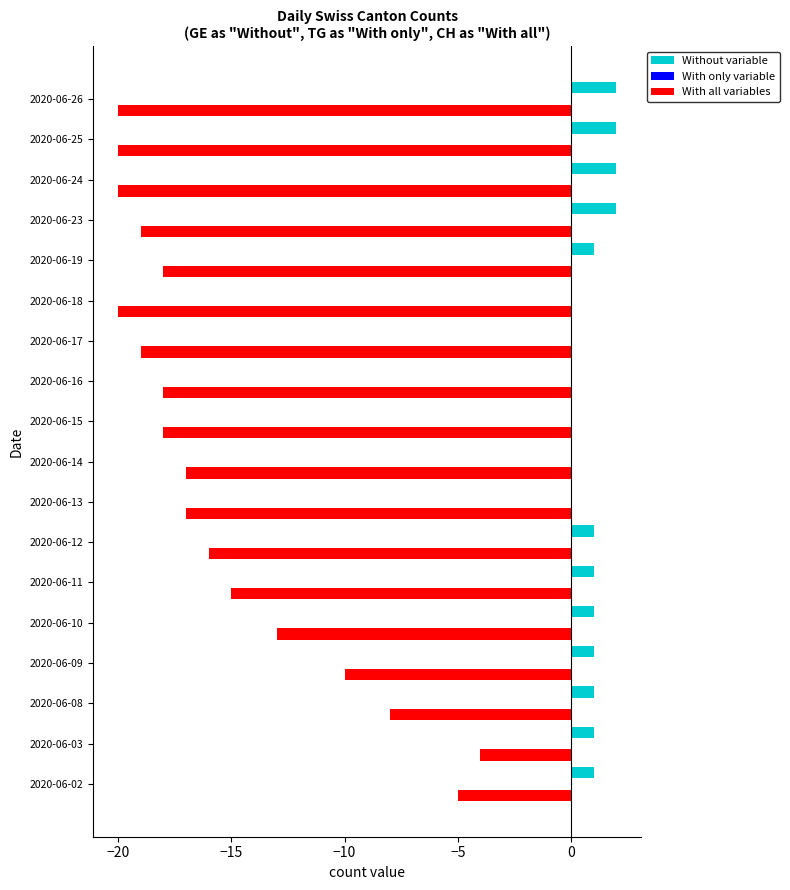

What is the greatest value displayed?

2